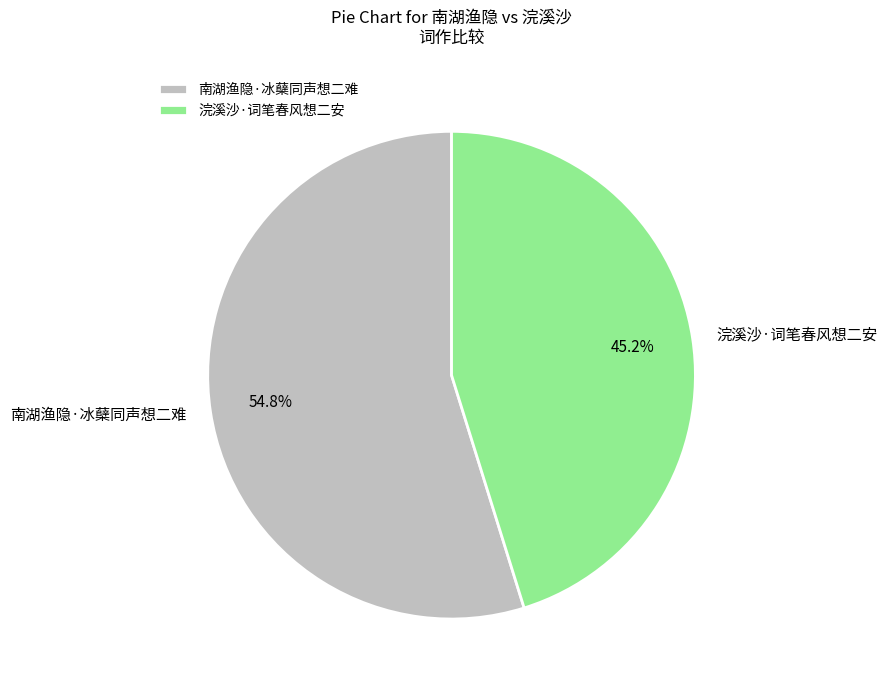

To the nearest percent, what portion does 南湖渔隐·冰蘖同声想二难 represent?

55%